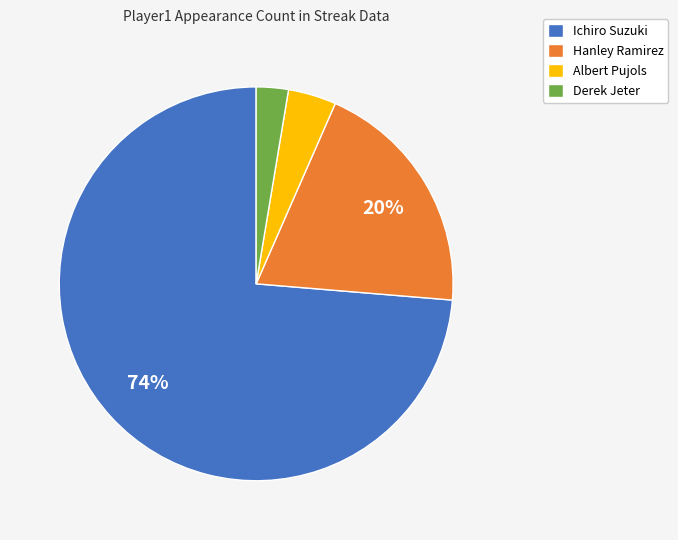

Is it true that Ichiro Suzuki is 68% of the pie?

False